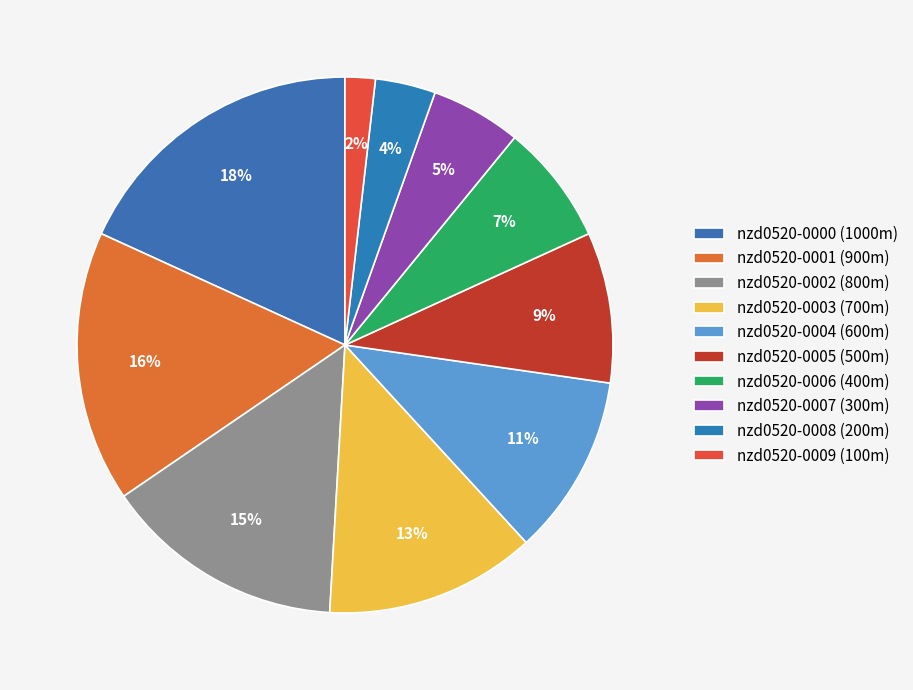

Does any single category account for the majority?

No